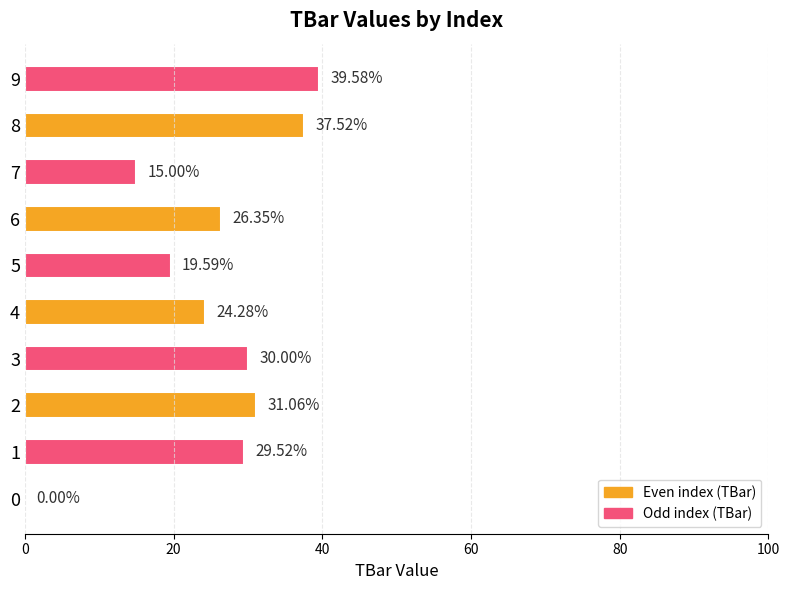

The chart shows a value of 25.4 at 7. True or false?

False